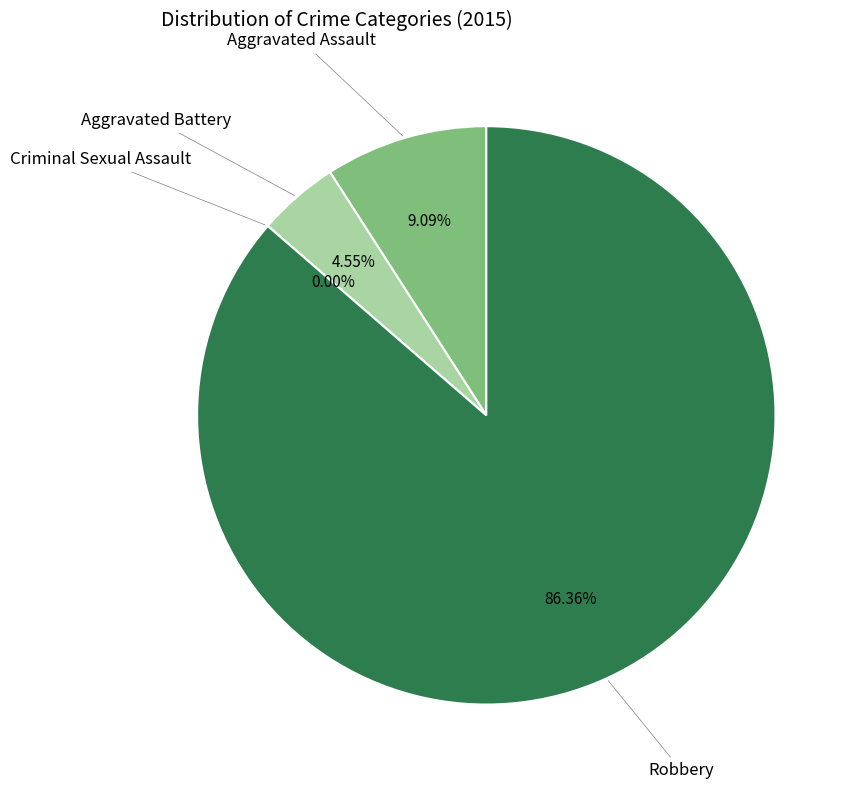

To the nearest percent, what is the difference between the largest and smallest slice percentages?

86%